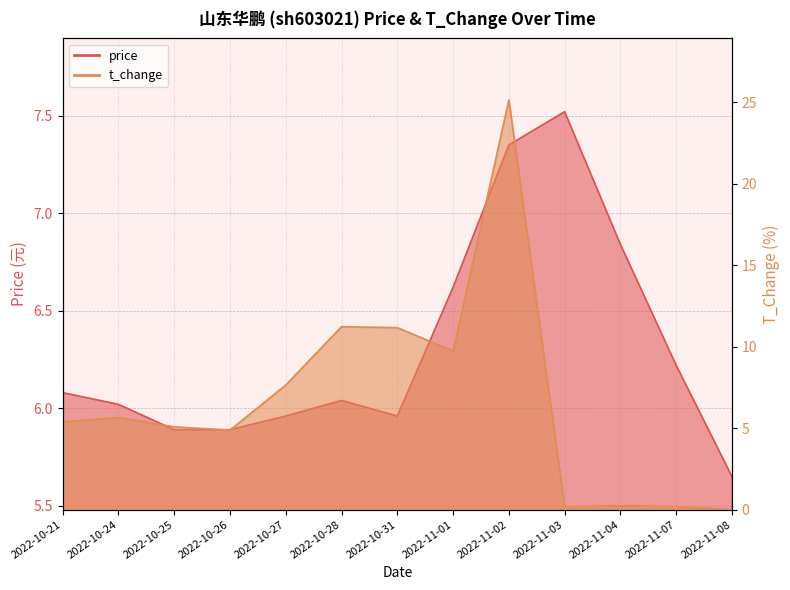

Rank the categories by t_change value from highest to lowest.

2022-11-02, 2022-10-28, 2022-10-31, 2022-11-01, 2022-10-27, 2022-10-24, 2022-10-21, 2022-10-25, 2022-10-26, 2022-11-04, 2022-11-07, 2022-11-03, 2022-11-08